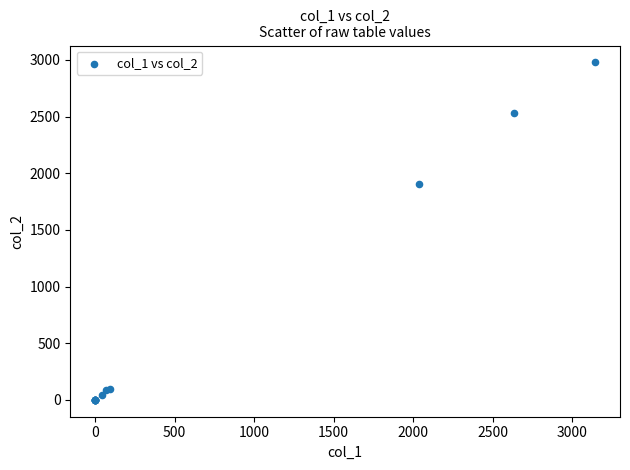

What Y value in the scatter plot is closest to 1489?

1907.0